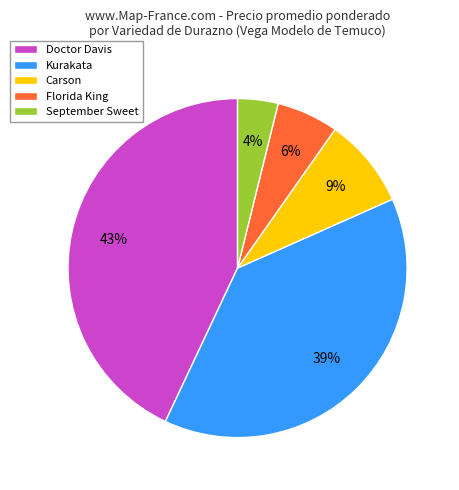

Do September Sweet and Doctor Davis together represent more than half of the pie?

No